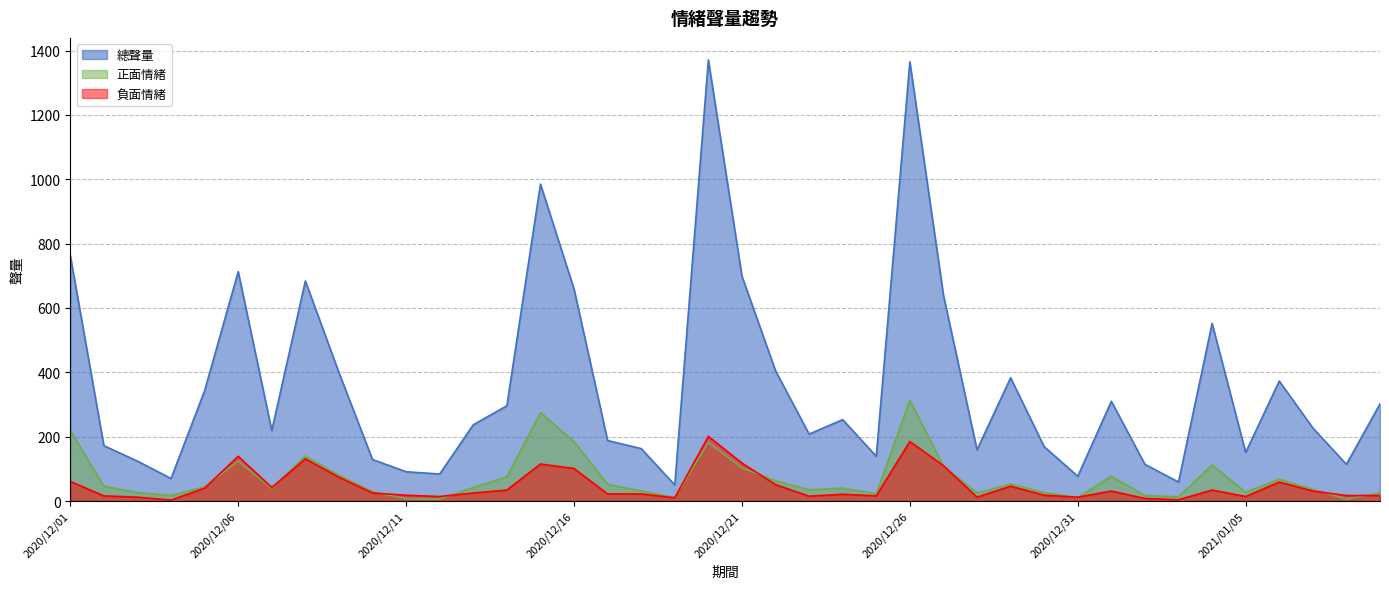

In 負面情緒, how many points are lower than both neighbors (excluding endpoints)?

10